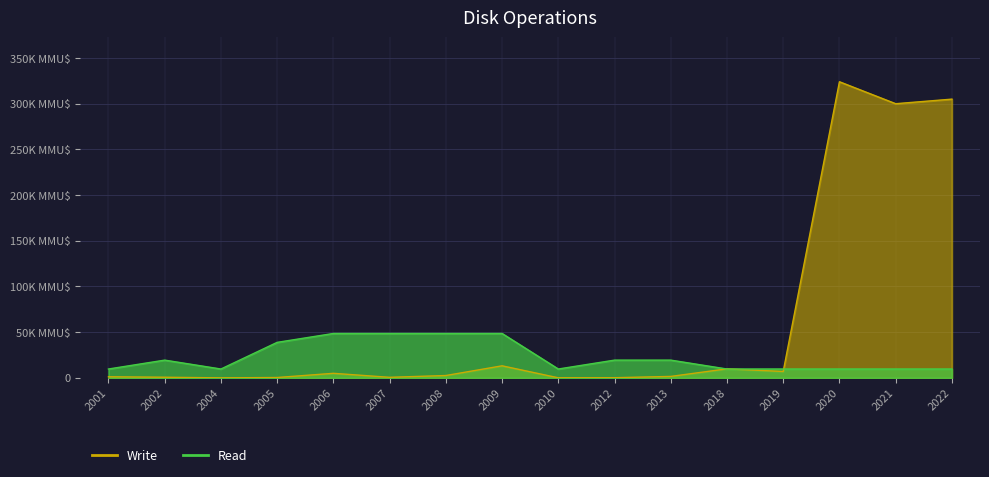

Is the value of Write at 2005 greater than the value of Read at 2020?

No